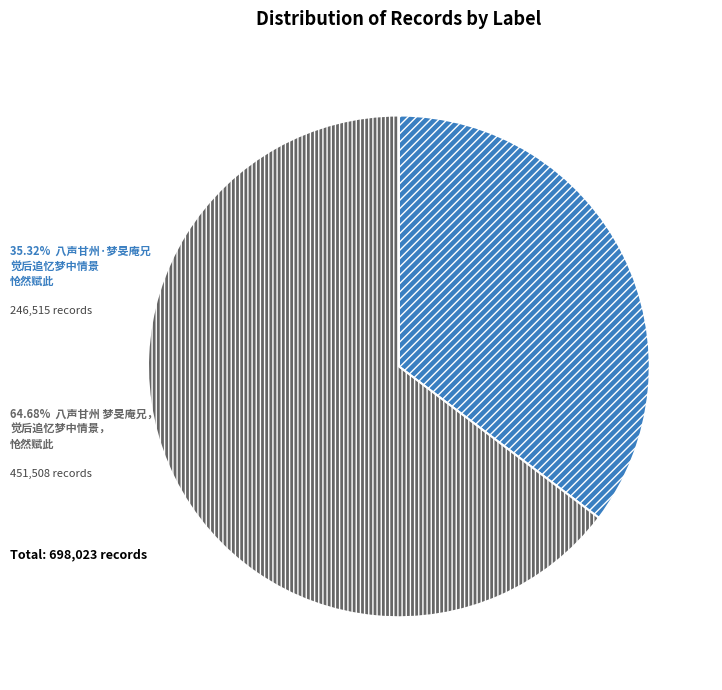

Is there any slice that represents more than half of the pie?

Yes